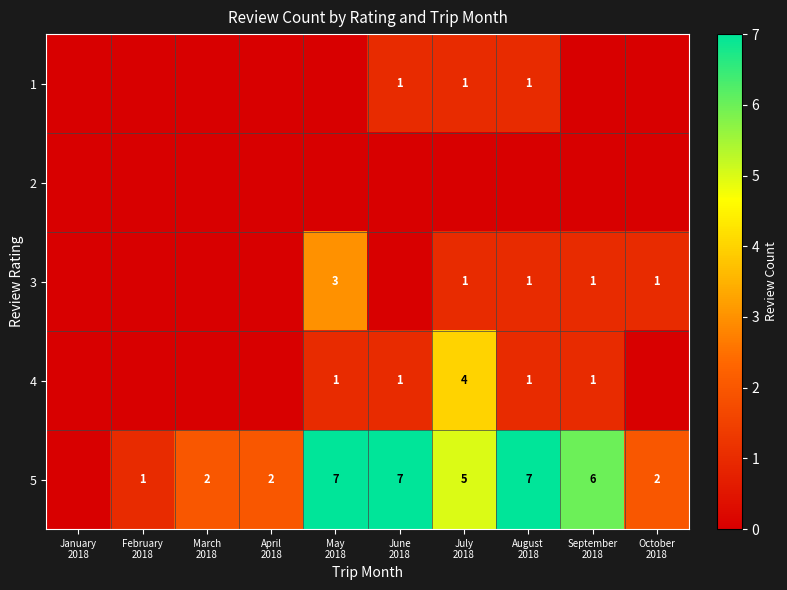

What is the spread (max minus min) of values at May
2018?

7